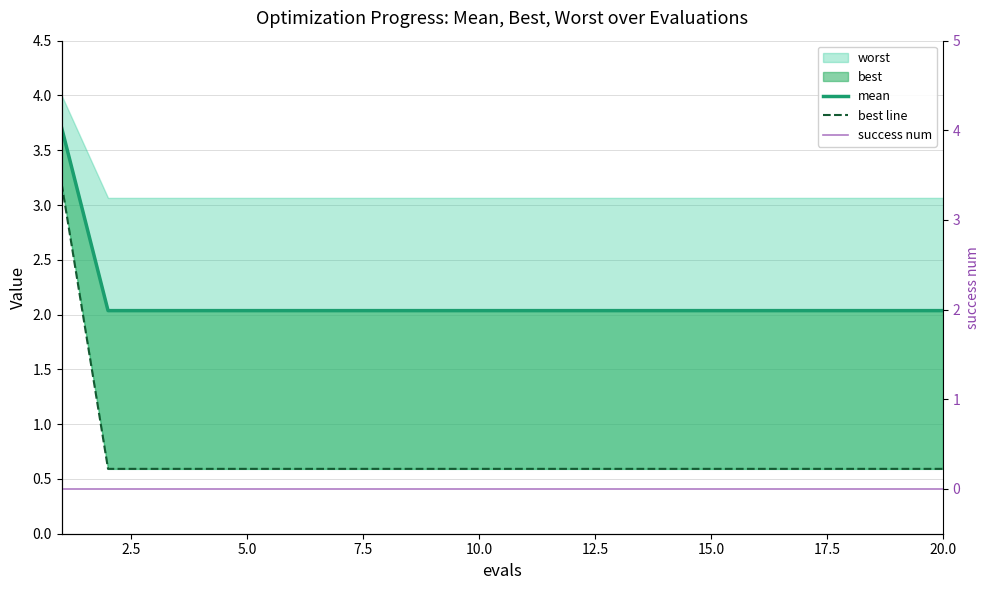

True or false: mean and best line cross at least once.

False